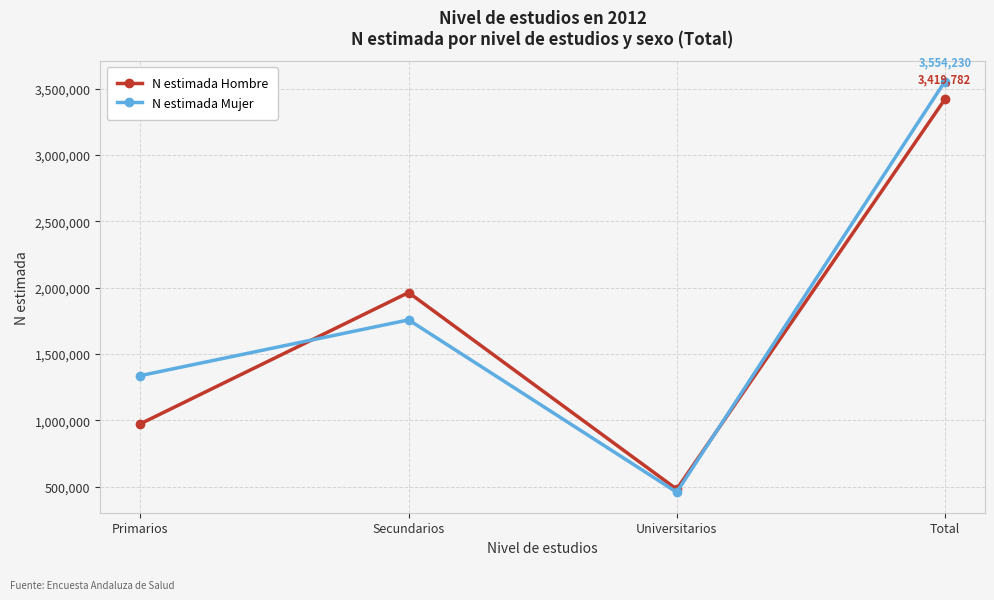

What position from the right is Primarios?

4